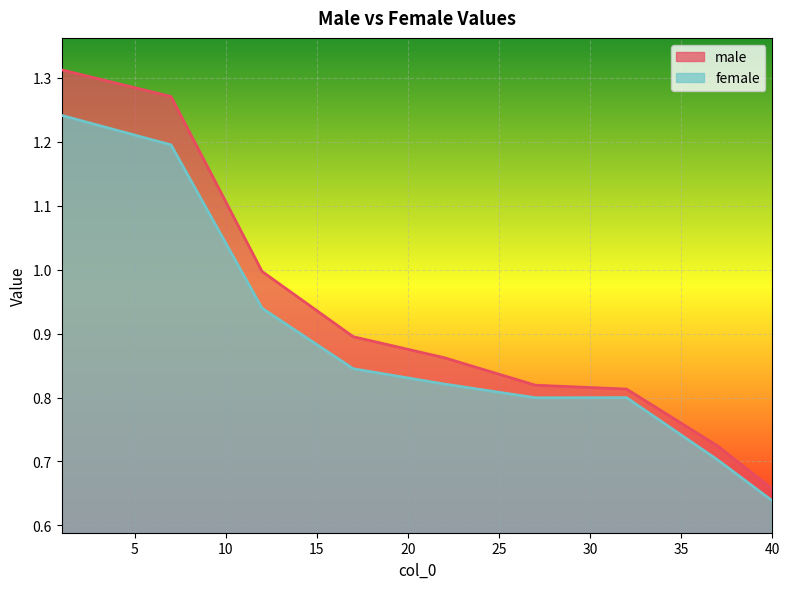

What is the difference between the maximum and minimum values in the male series?

0.7